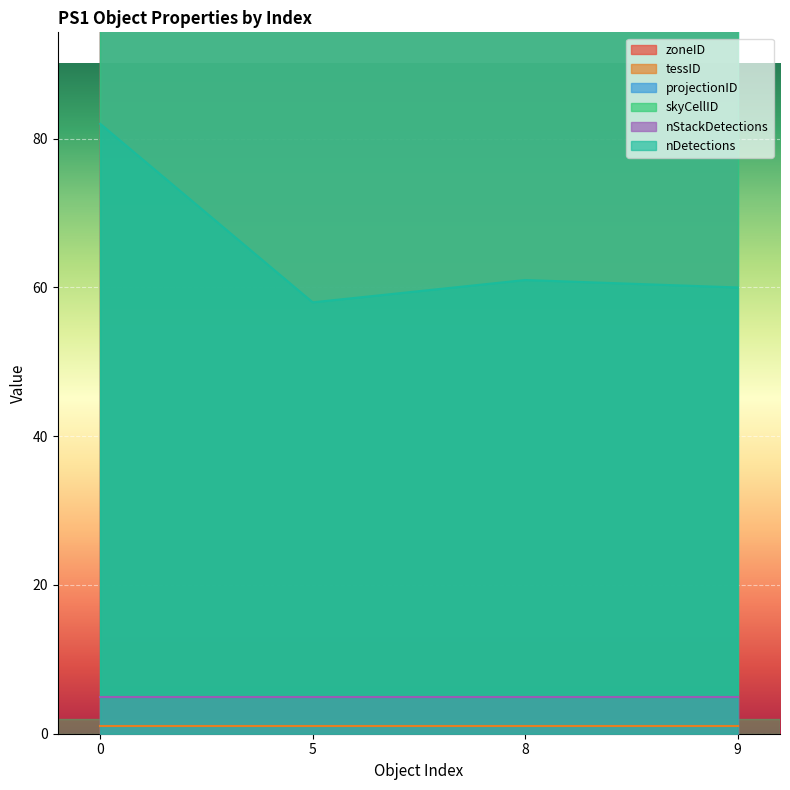

What is the difference between the second highest and minimum values in the nDetections series?

3